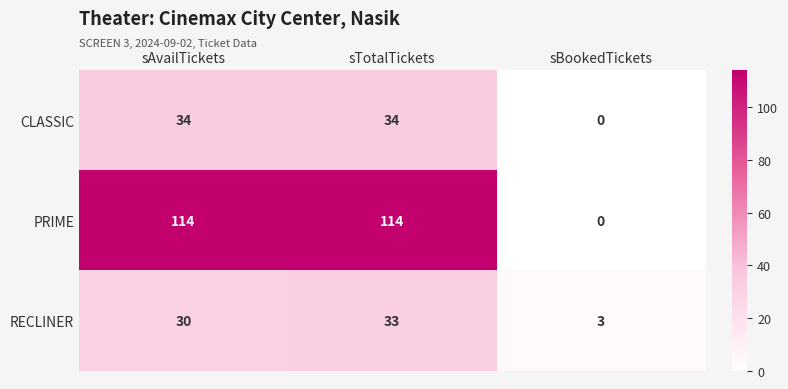

How many values in the CLASSIC series are below 34?

1